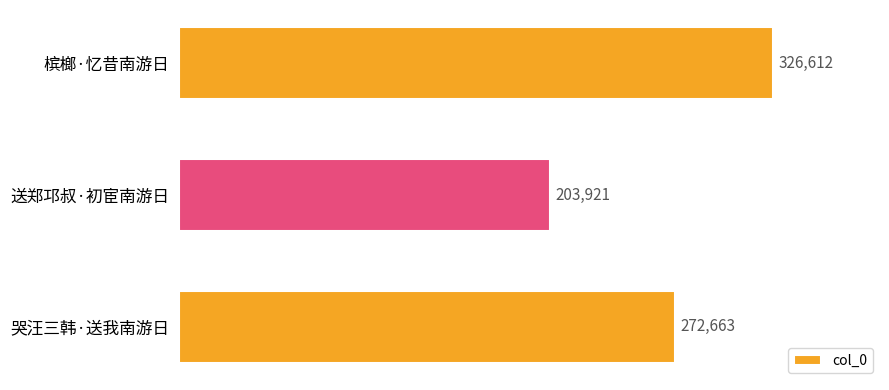

What position from the bottom is 送郑邛叔·初宦南游日?

2